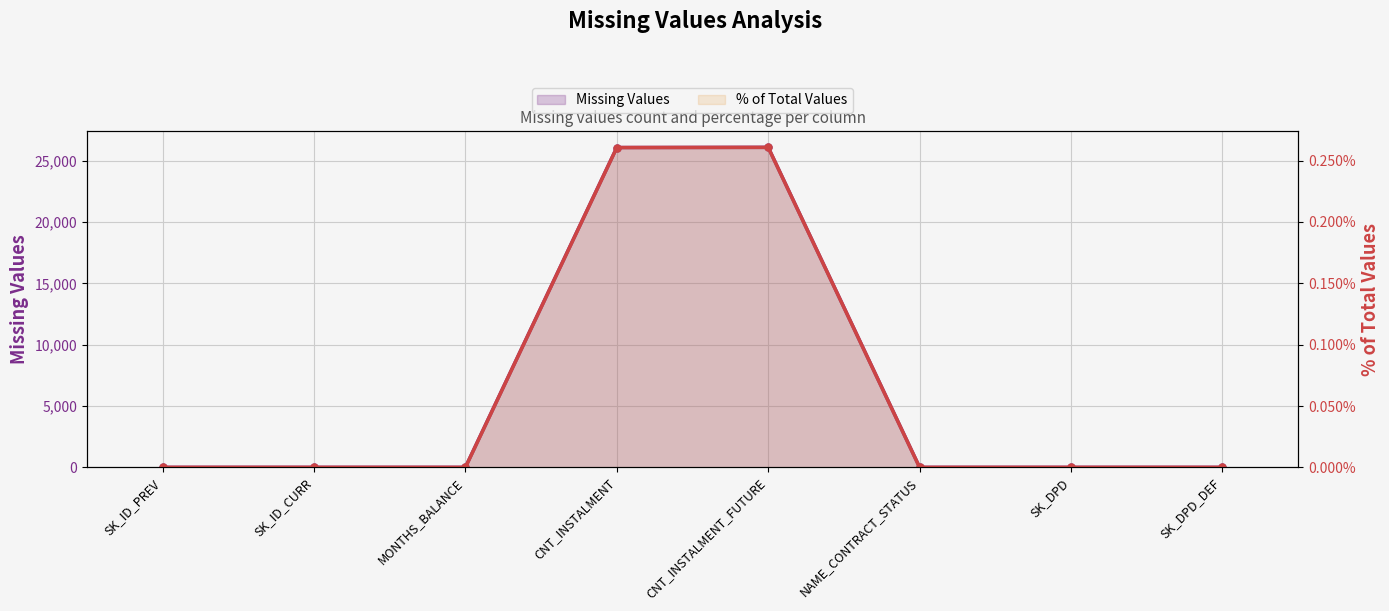

Count the number of categories in the chart.

8